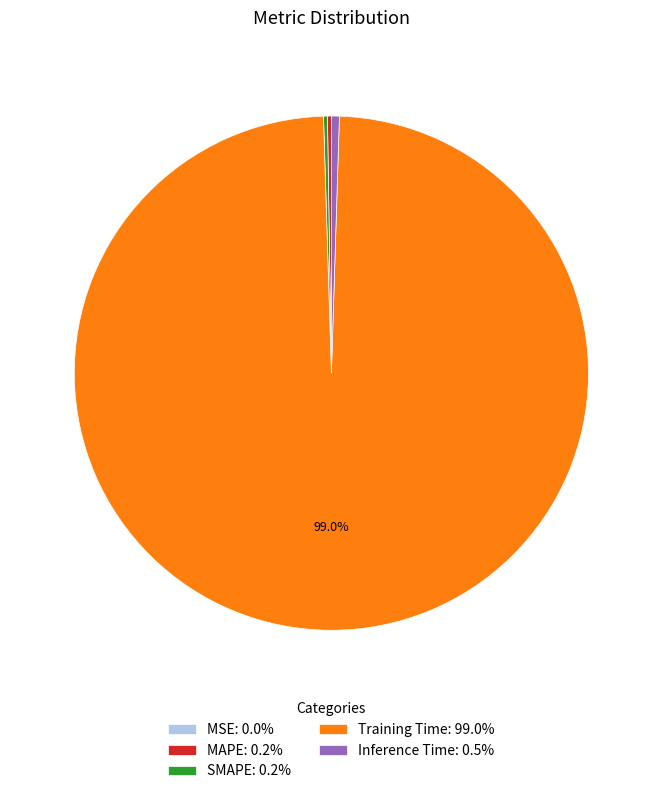

What is the majority slice?

Training Time